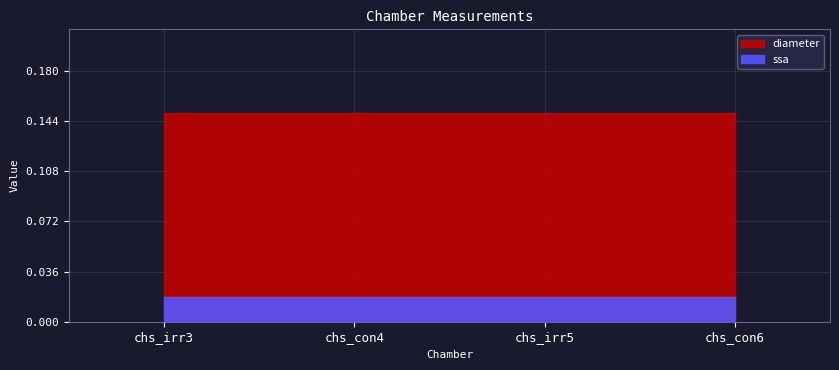

Is it true that diameter equals 0.1 at chs_irr3?

False